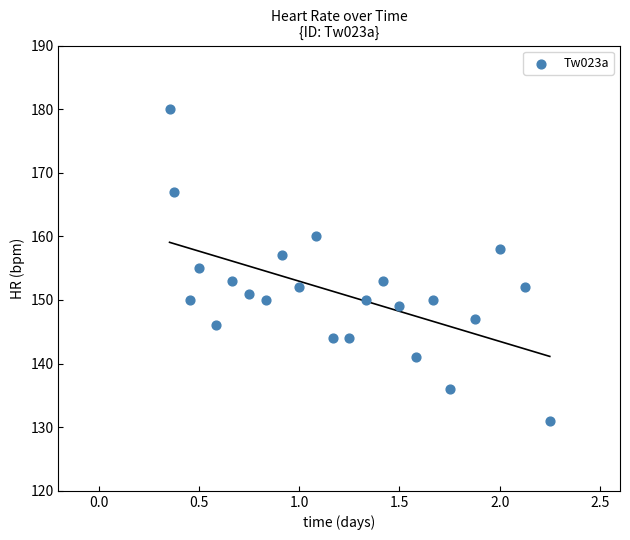

What is the range of Y values (max minus min)?

49